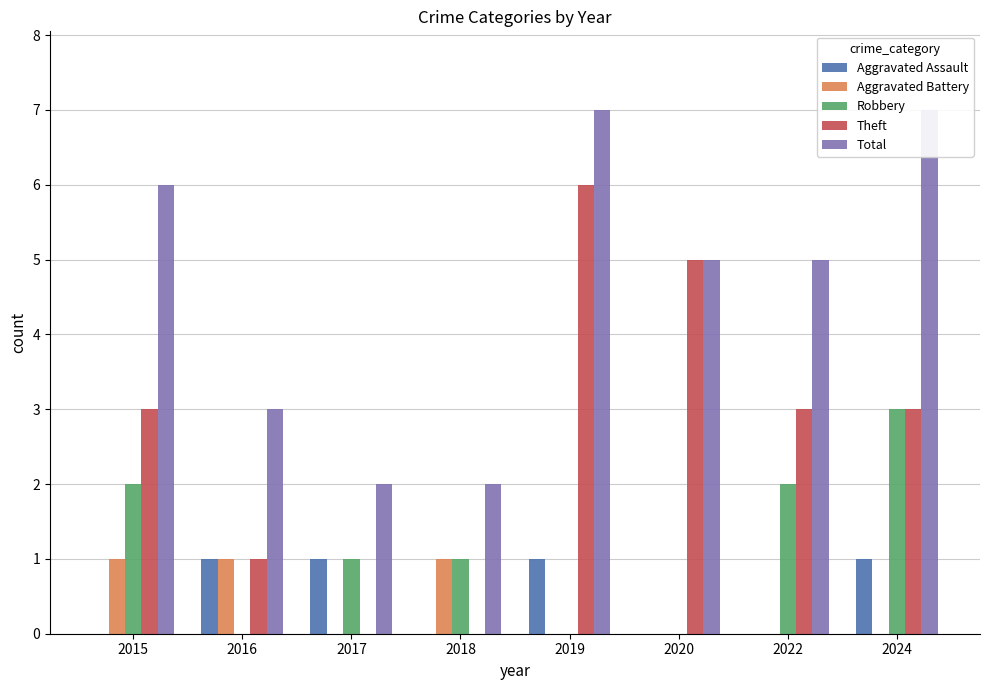

What is the value of the Theft bar at the 1st from the left?

3